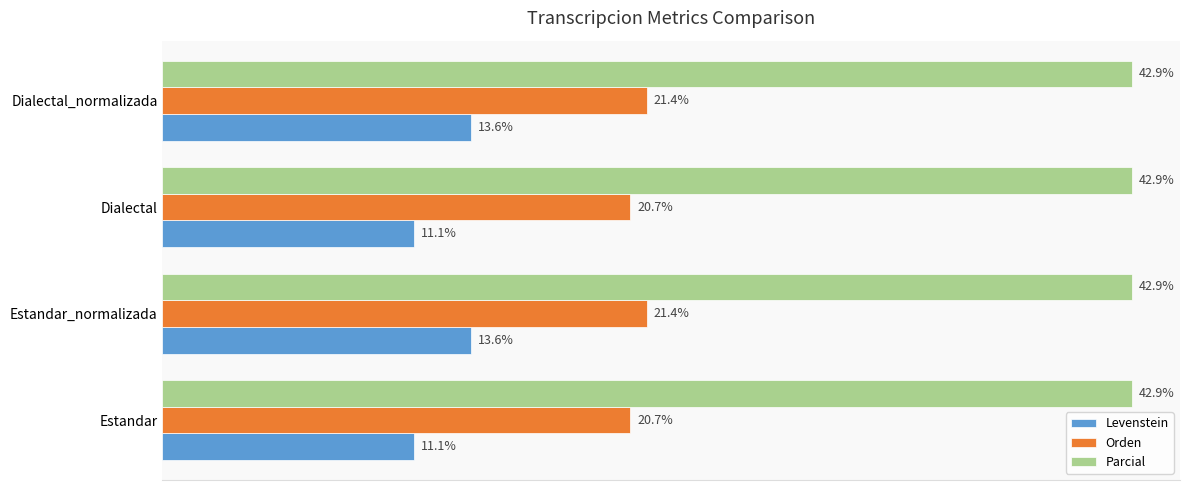

Which series has the largest range (max minus min)?

Levenstein